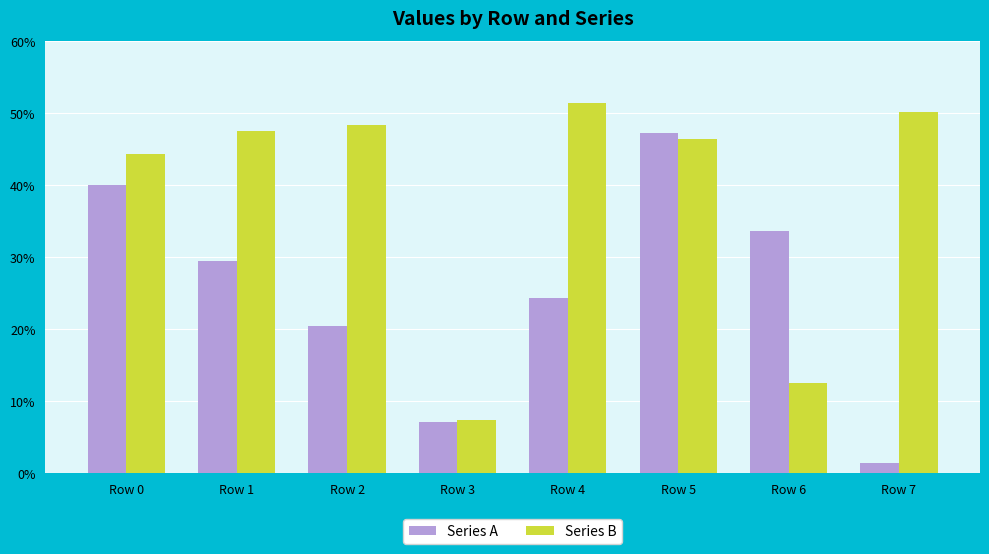

At which category does the chart reach its minimum across all series?

Row 7